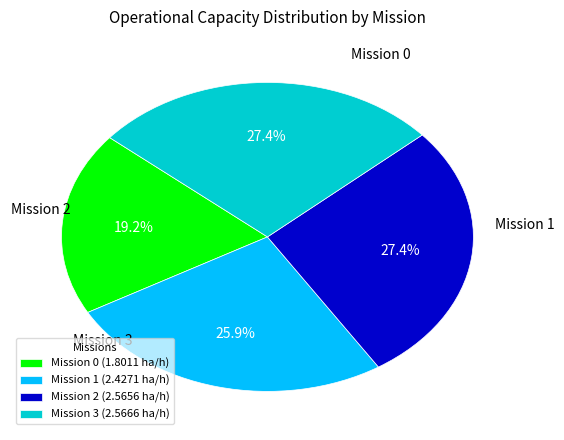

What is the ratio of the value at Mission 3 (2.5666 ha/h) to the value at Mission 1 (2.4271 ha/h)?

1.1